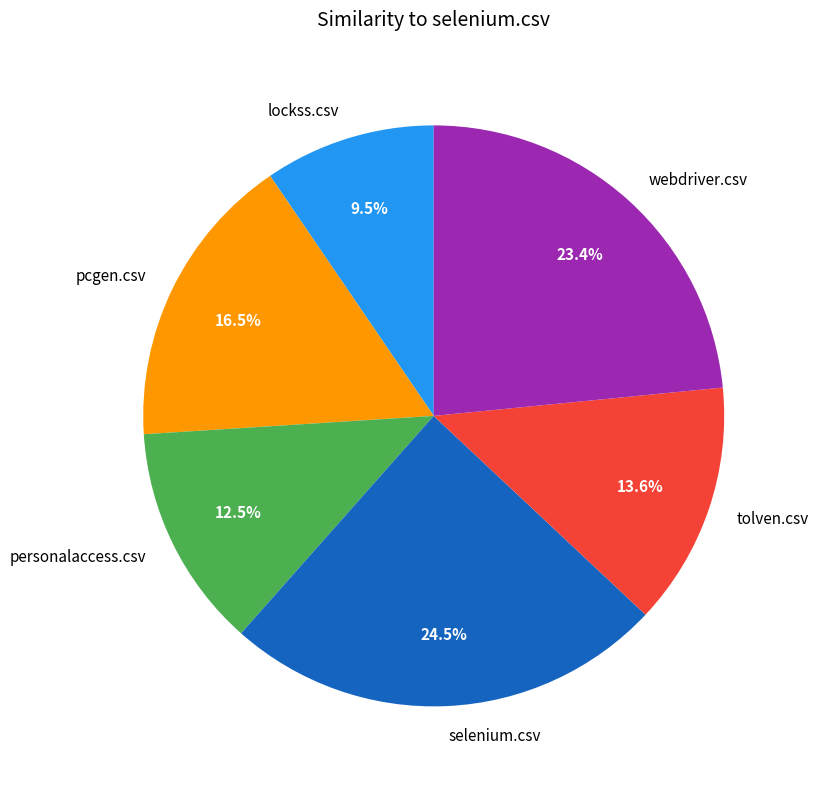

Which category has the smallest portion of the pie?

lockss.csv